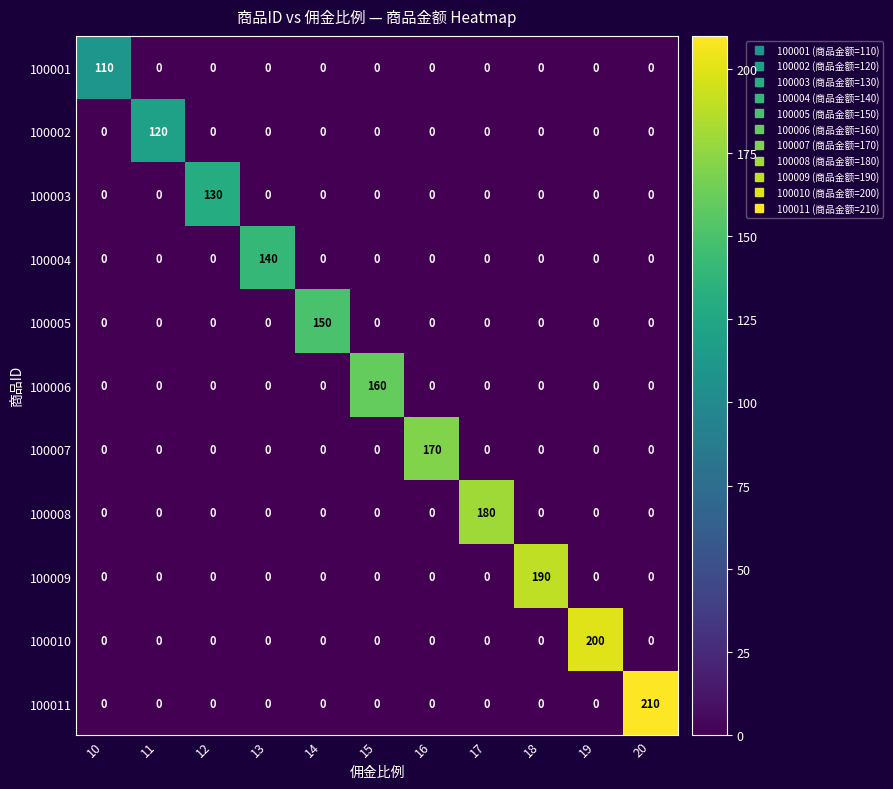

The value of 100002 at 11 is 52. True or false?

False